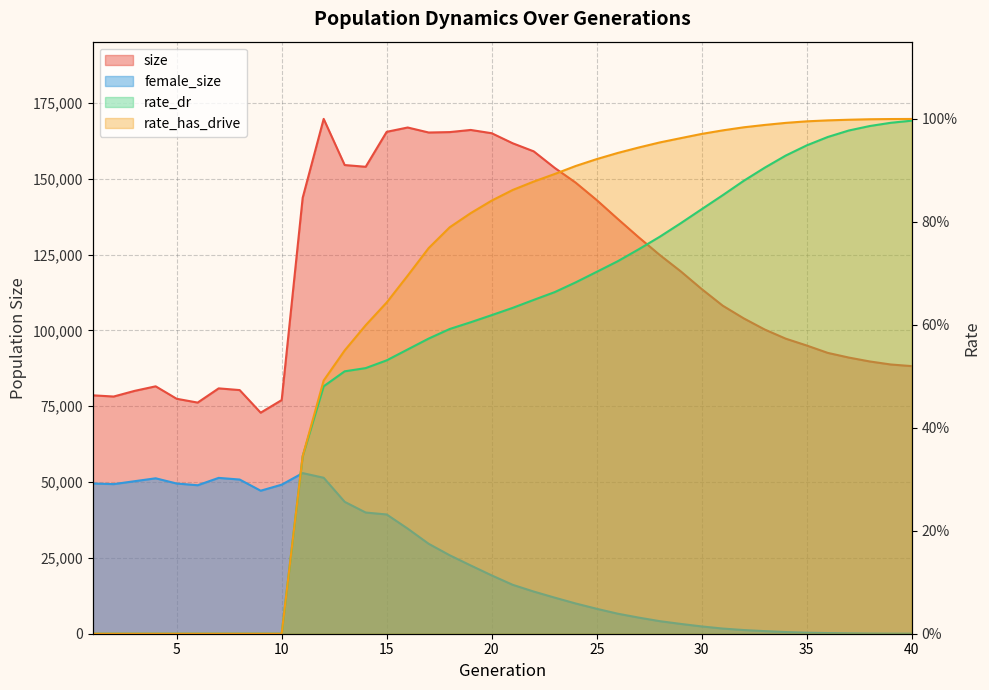

At 35, list the series in order from smallest to largest.

rate_dr, rate_has_drive, female_size, size